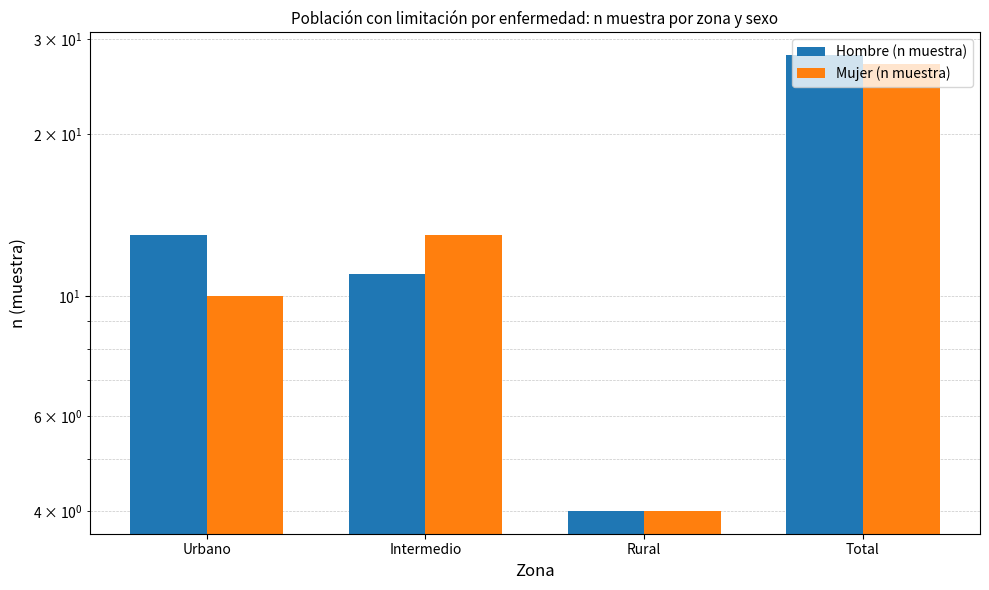

Is it true that Mujer (n muestra) equals 6 at Rural?

False